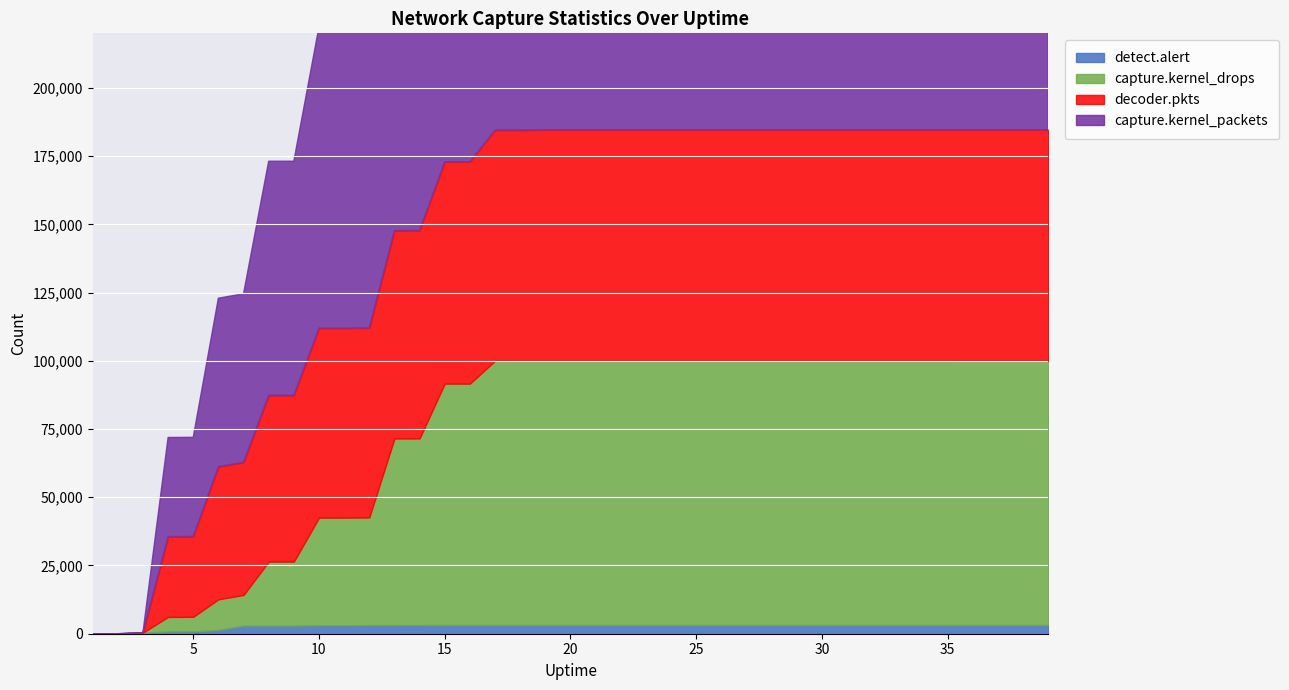

How many series are shown in this chart?

4